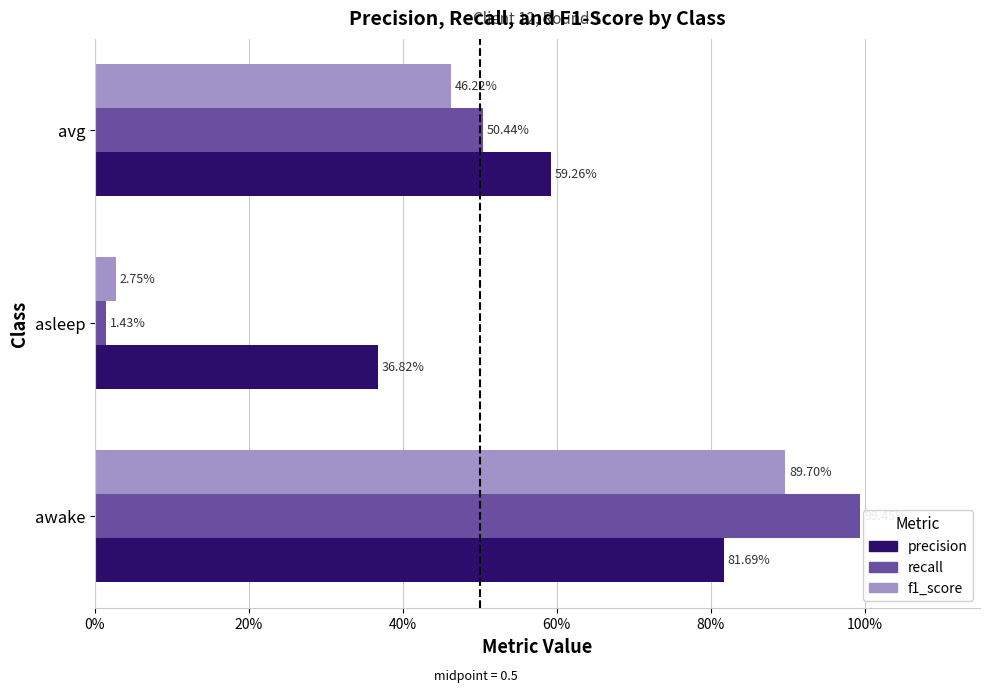

What are all the series names shown in the legend?

precision, recall, f1_score